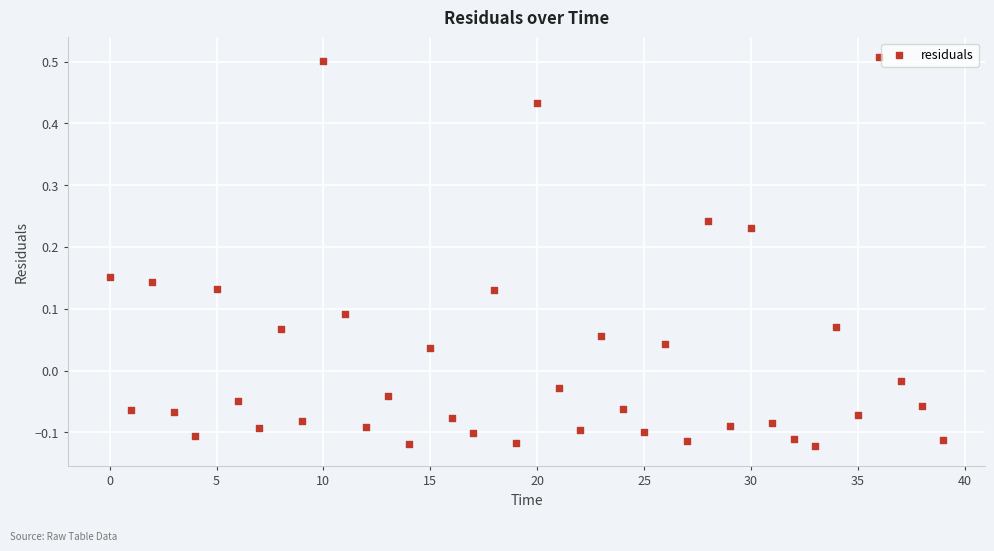

What is the range of Y values (max minus min)?

0.6